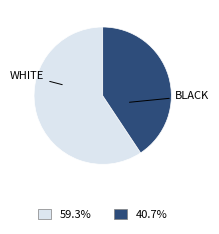

Count the number of slices in the pie.

2